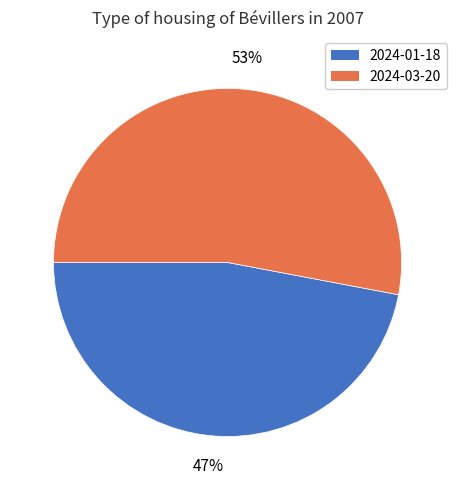

The 2024-01-18 slice represents 38% of the pie. True or false?

False